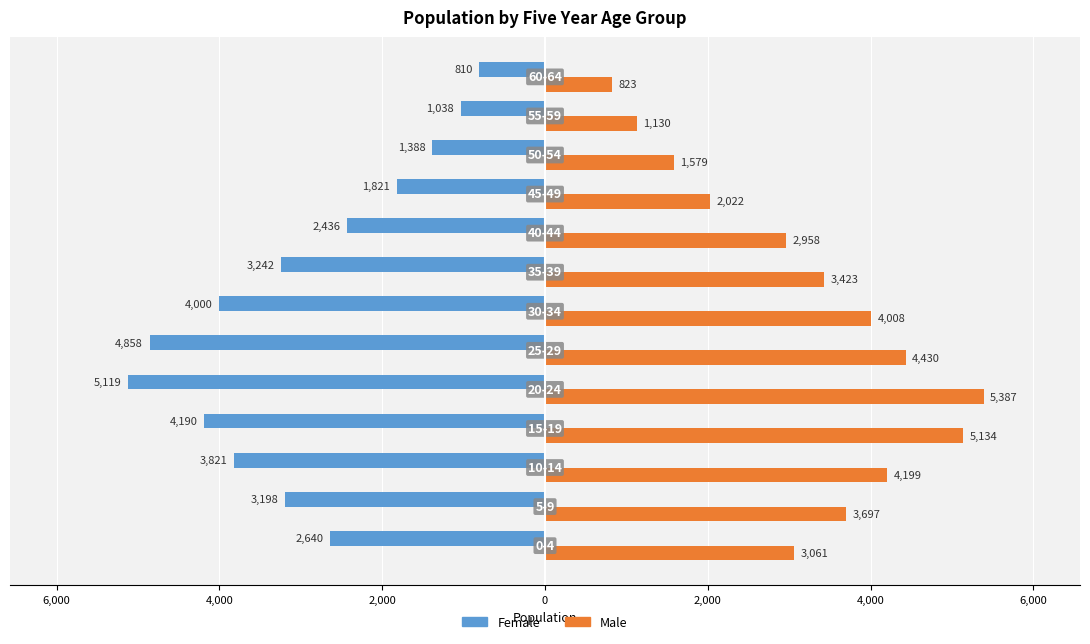

What are all the series names shown in the legend?

Female, Male